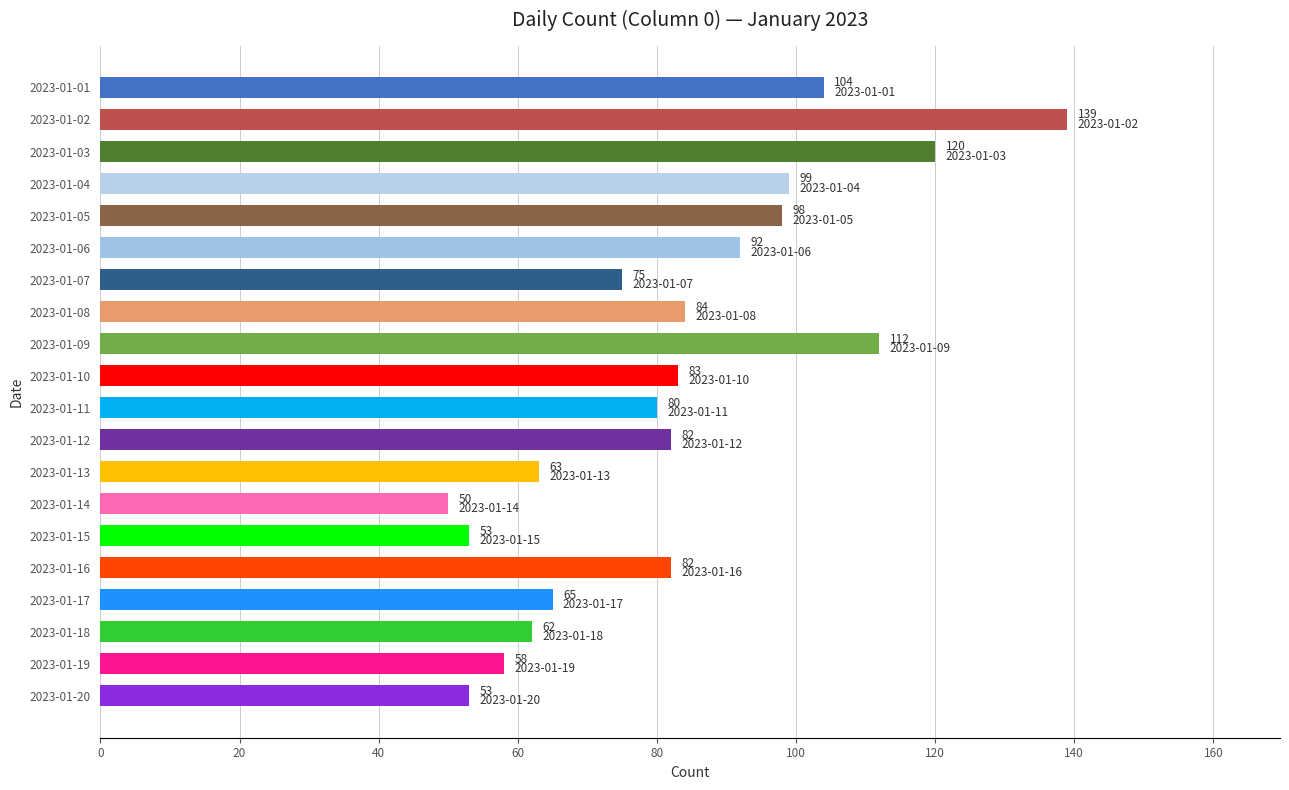

Approximately how many times larger is the value at 2023-01-11 compared to 2023-01-14?

1.6